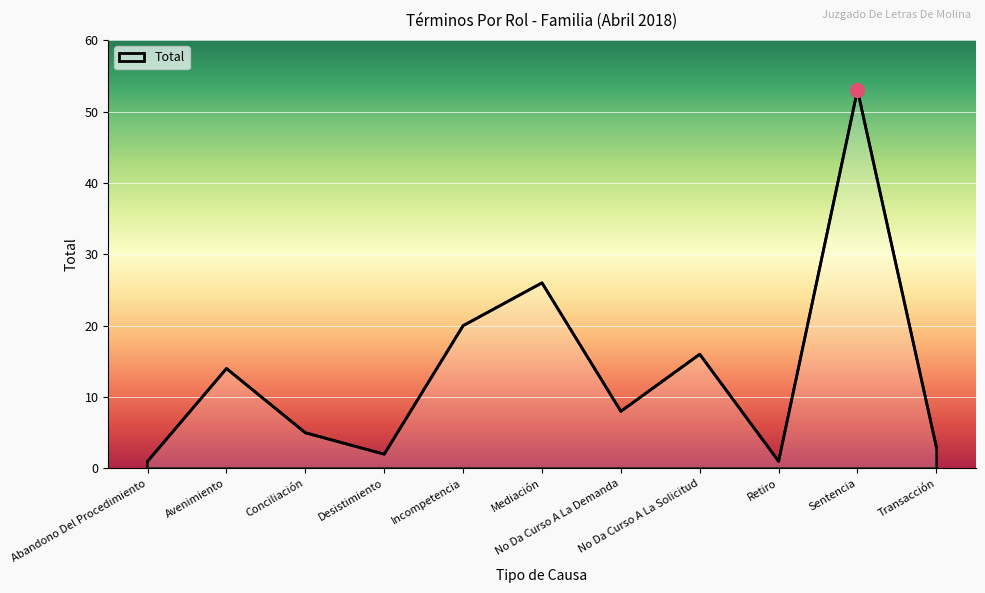

The value at Conciliación is 5. True or false?

True